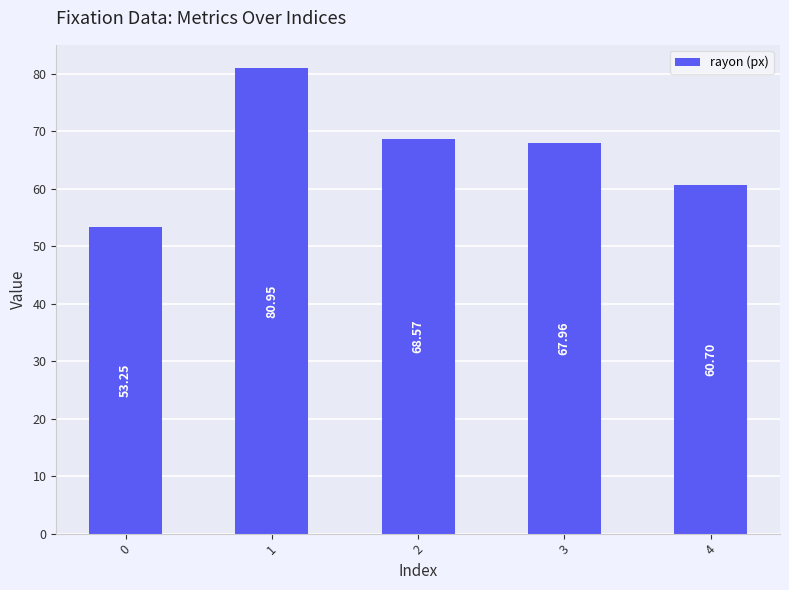

What is the value of the 2nd bar from the left?

80.9